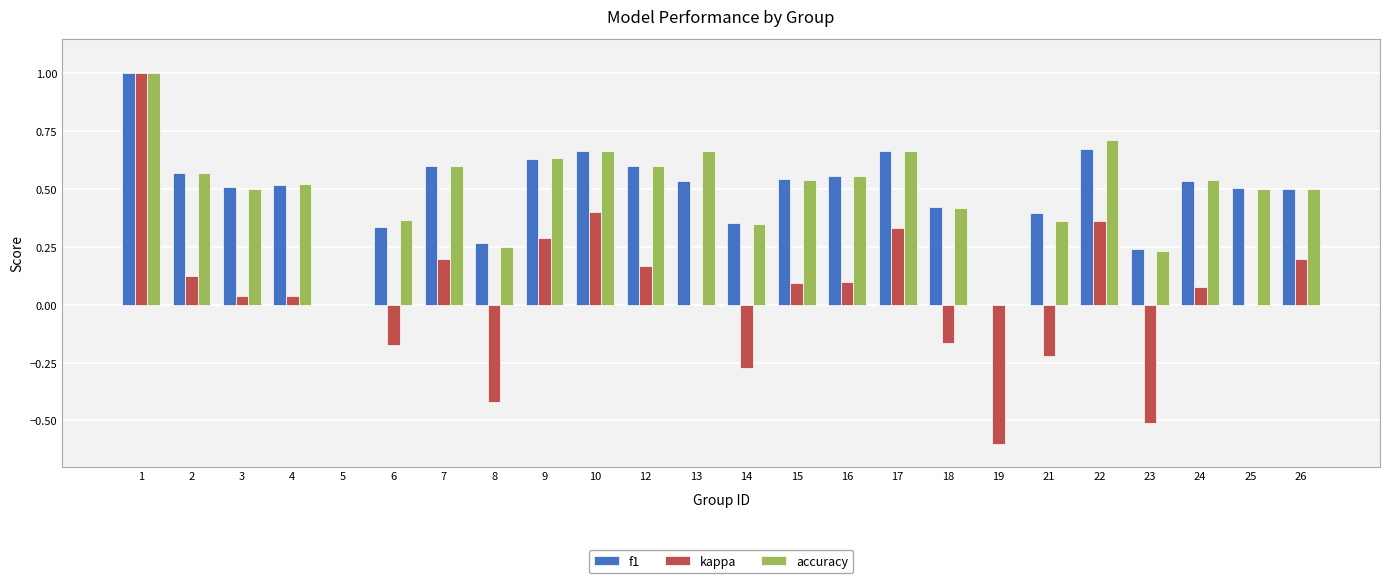

What is the maximum value for accuracy?

1.0